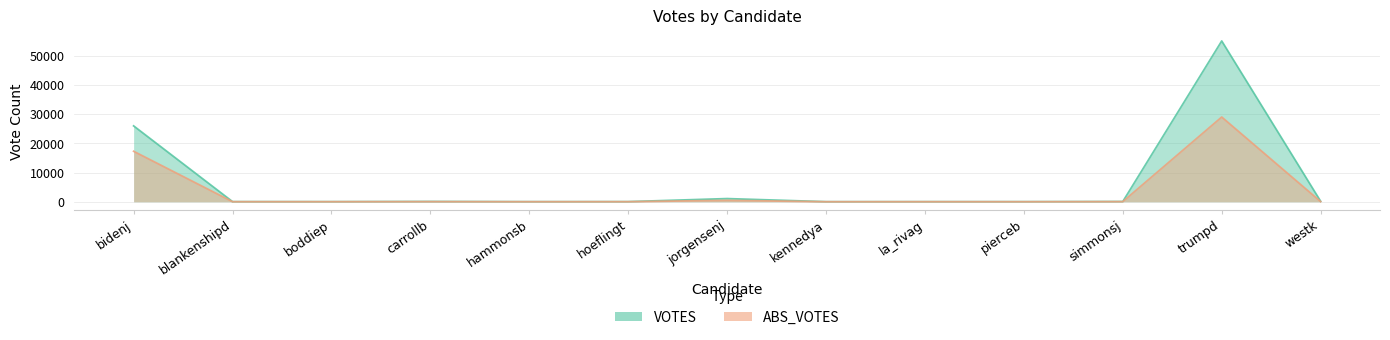

What is the approximate value of VOTES at pierceb, to the nearest 10?

30